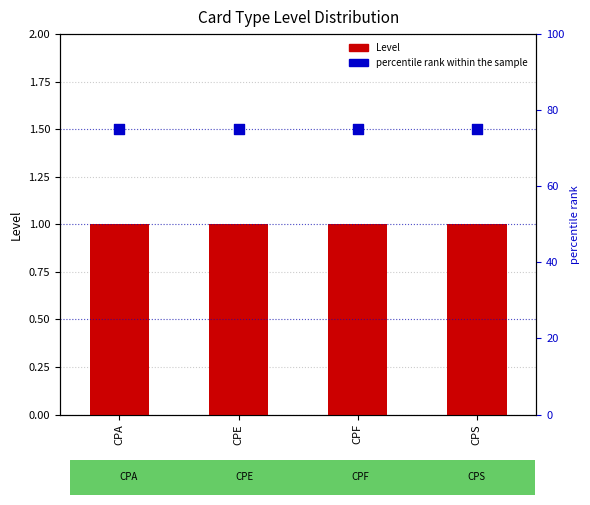

At which category is the sum across all series the highest?

CPA